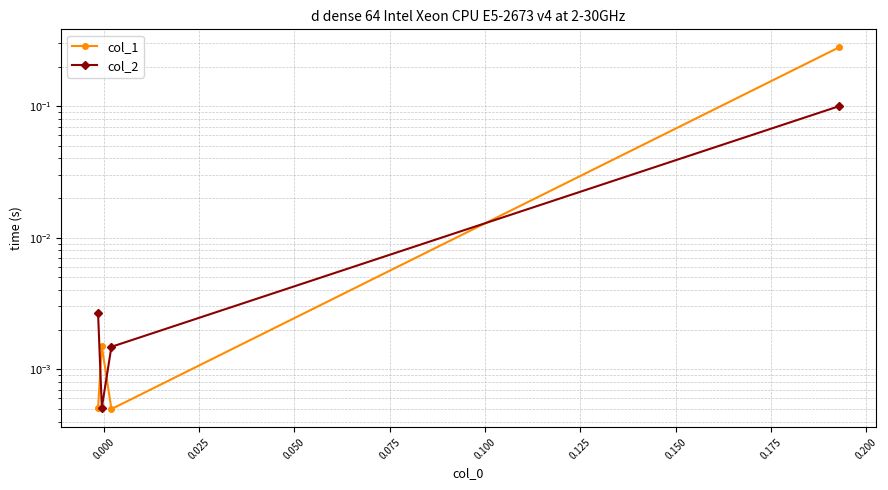

Is it true that col_2 equals 0.1 at −0.025?

False